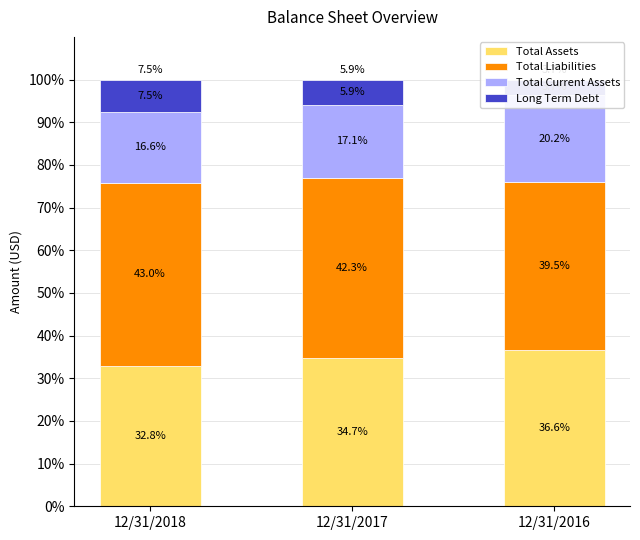

How many series are shown in this chart?

4